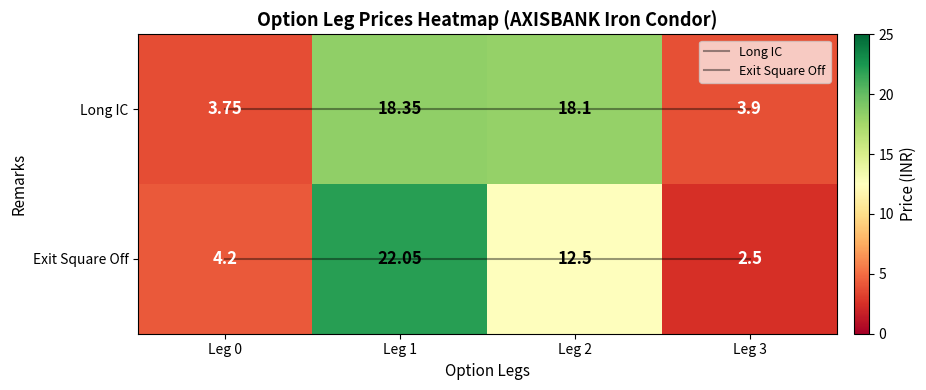

At how many categories does at least one series exceed 11?

2